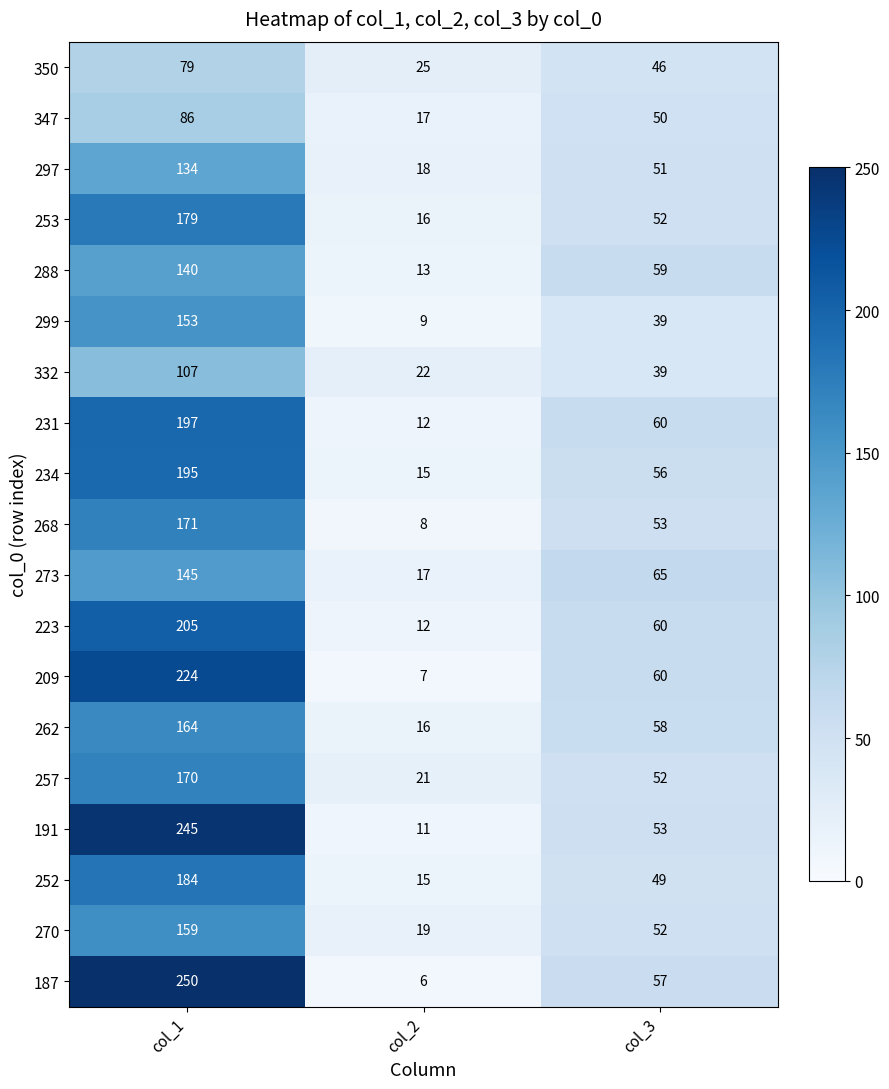

Which series has the widest spread of values?

187